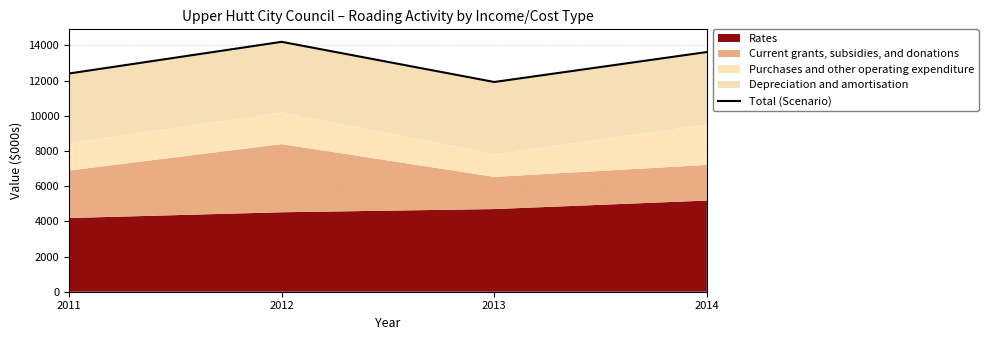

How many values are below 13625?

2